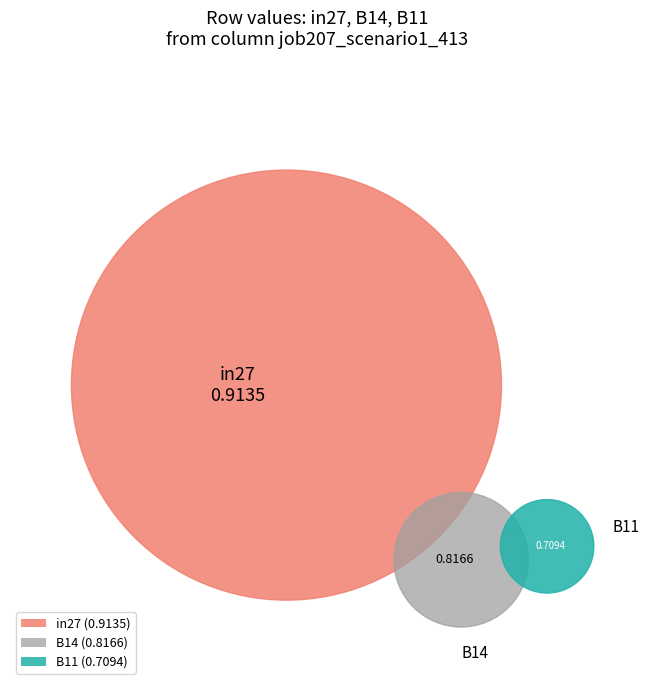

Rank the categories by value from highest to lowest.

in27, B14, B11